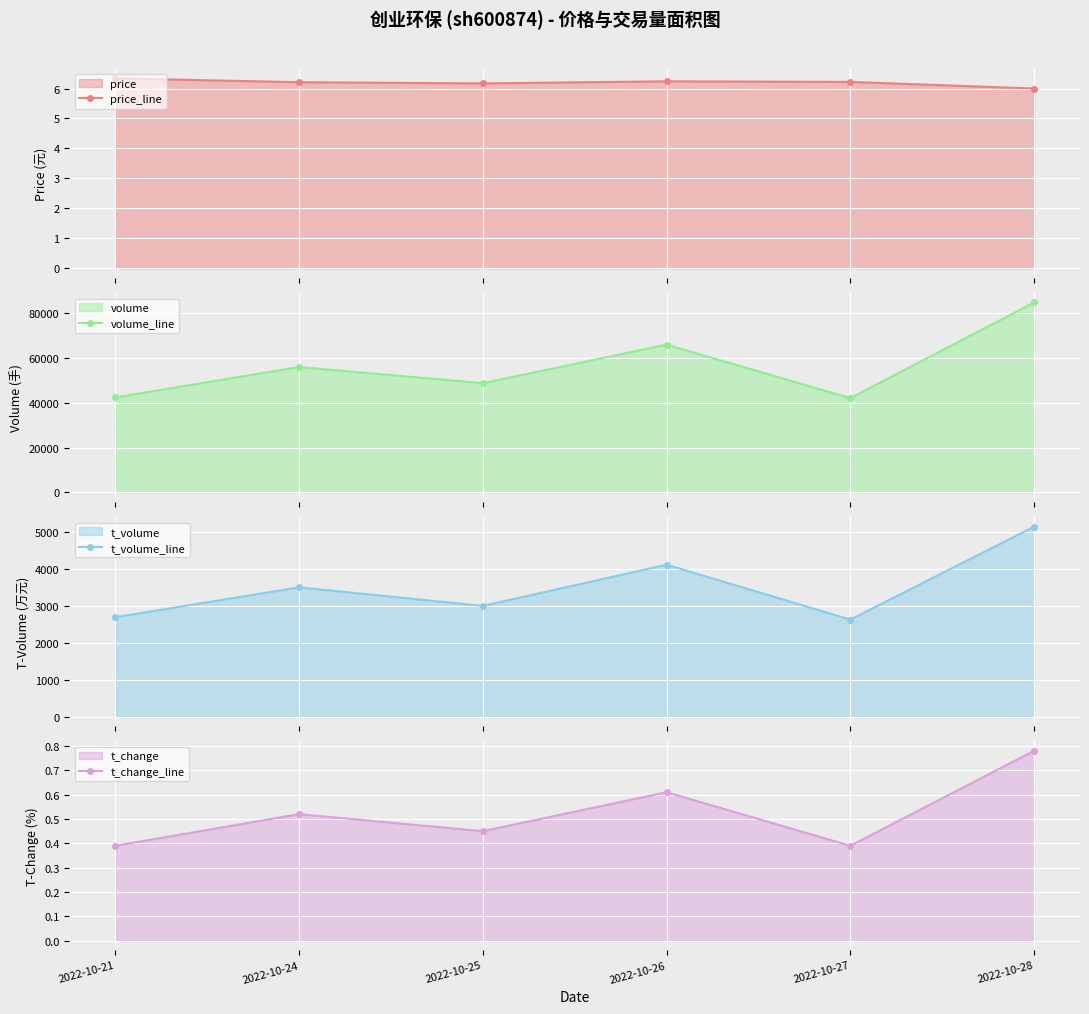

What is the approximate value of price_line at 2022-10-26?

6.2